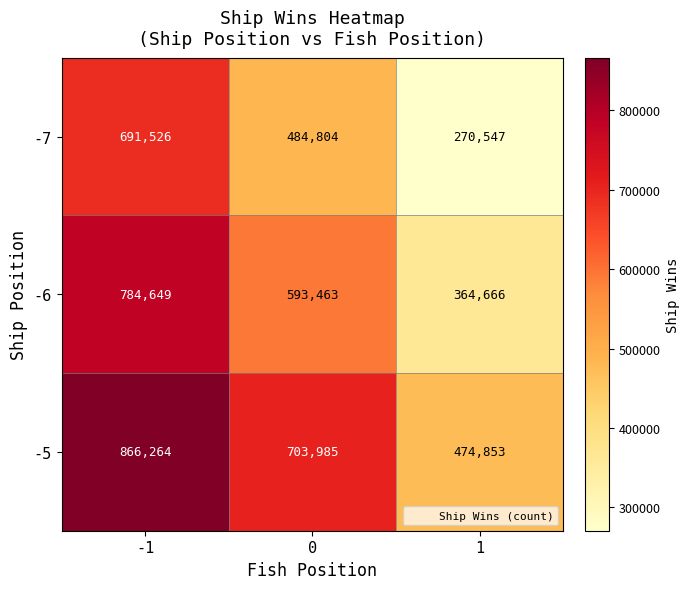

True or false: -6 has a value of 593463 at 0.

True